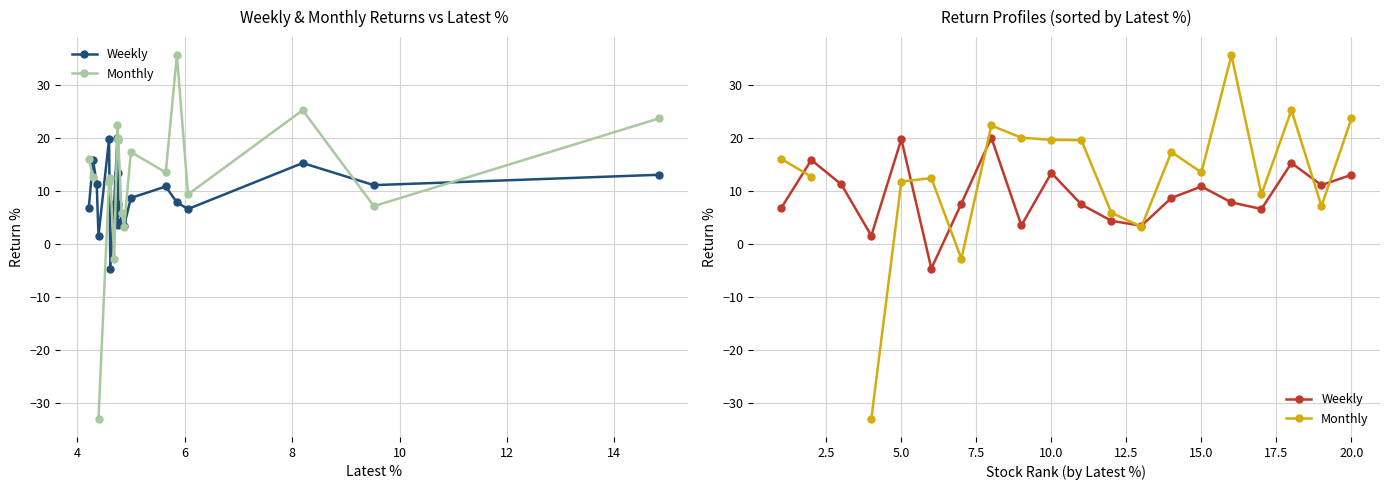

What is the value of the Weekly point at the 6th from the left?

-4.7